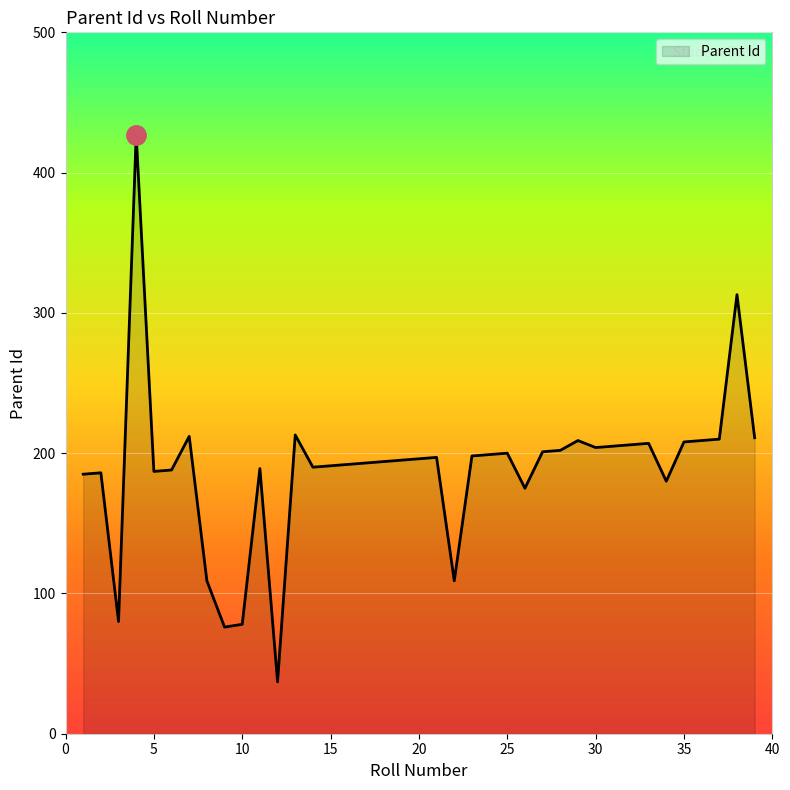

Does the chart have visible grid lines?

Yes